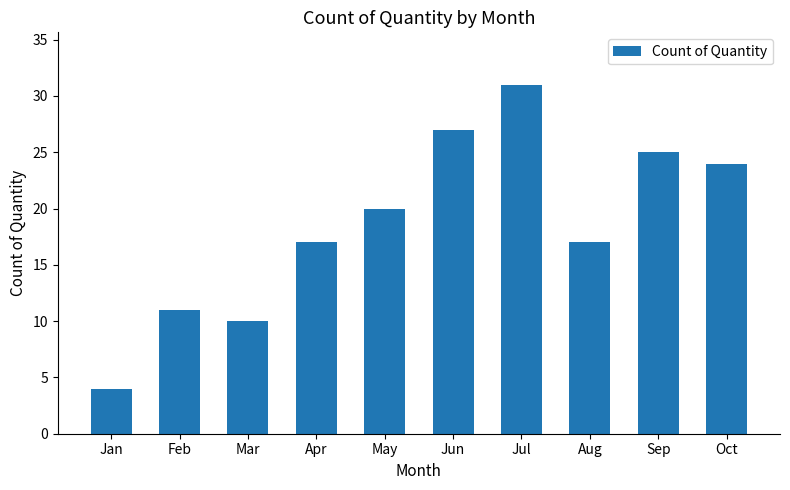

Approximately how many times larger is the value at May compared to Mar?

2.0